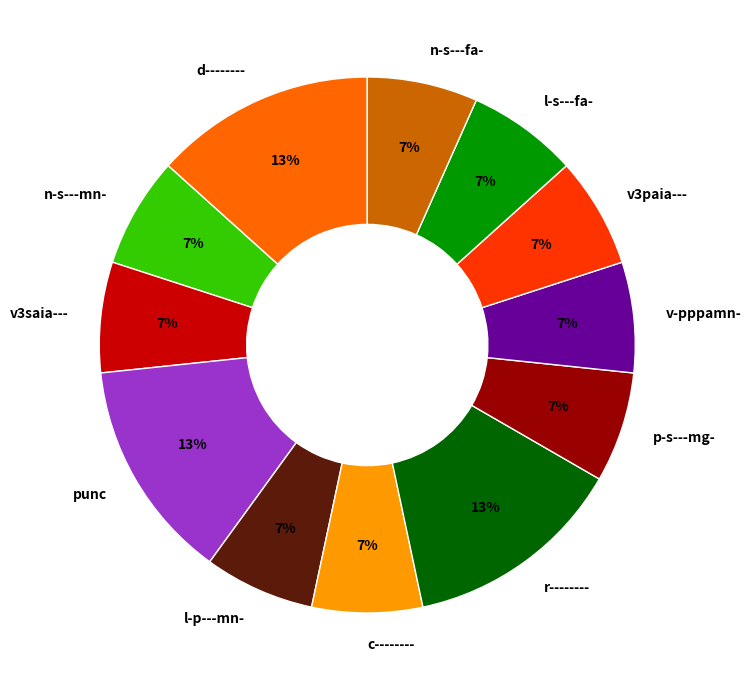

How many slices are in this pie chart?

12